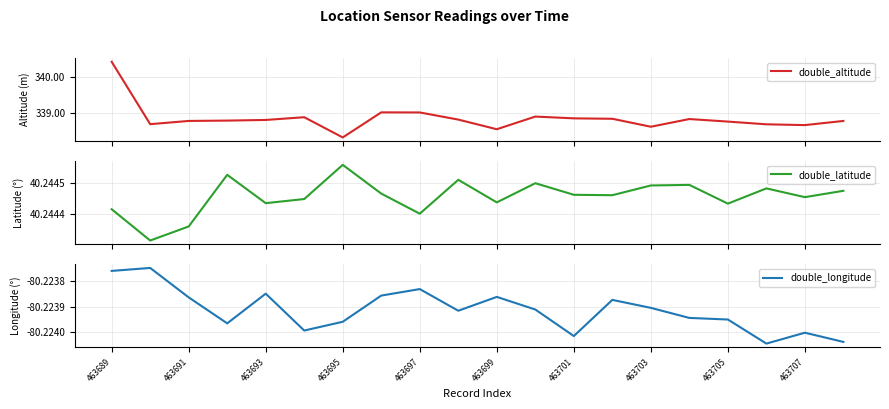

True or false: double_longitude and double_altitude cross at least once.

False